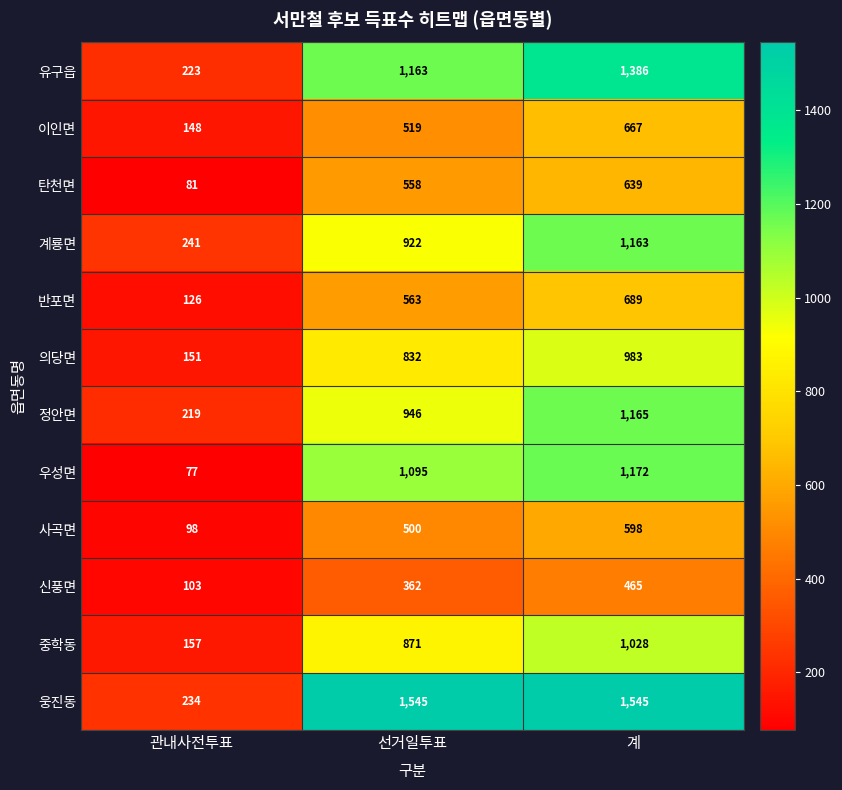

What is the difference between the maximum and minimum values in the 우성면 series?

1095